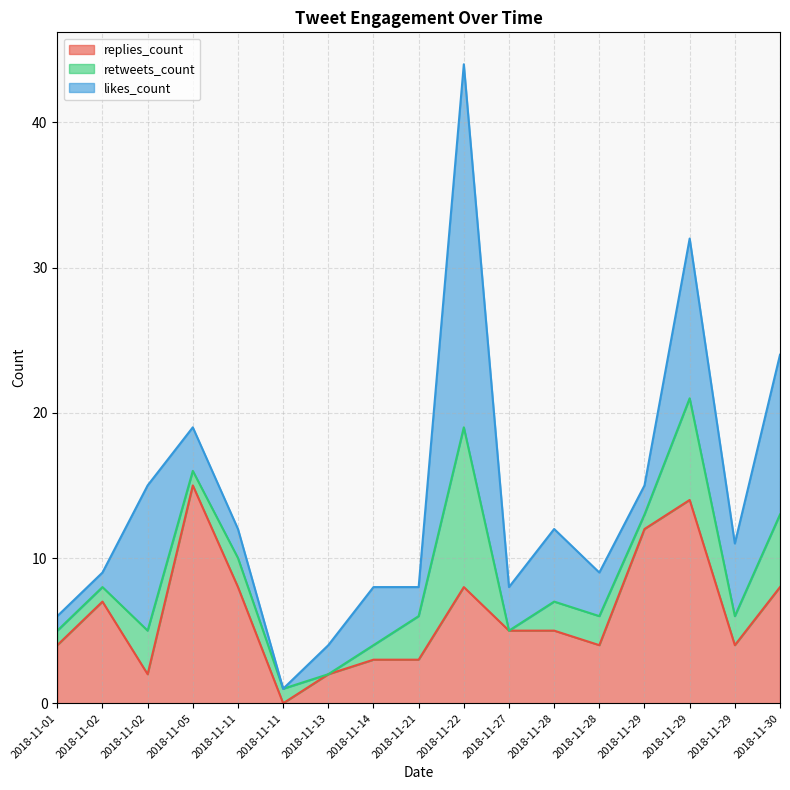

The replies_count series shows 1 at 2018-11-27. True or false?

False